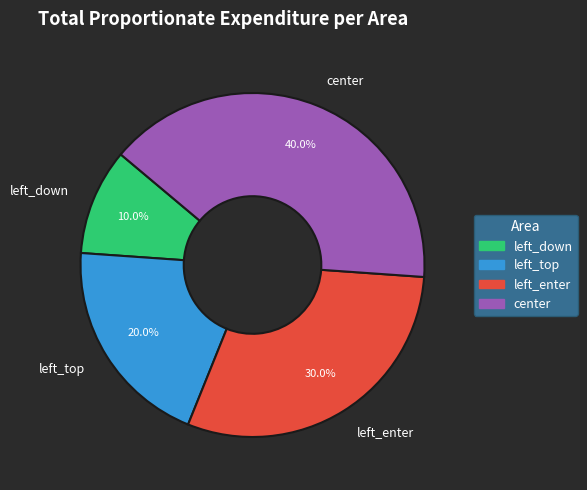

What percentage do left_top and center together represent?

60.0%